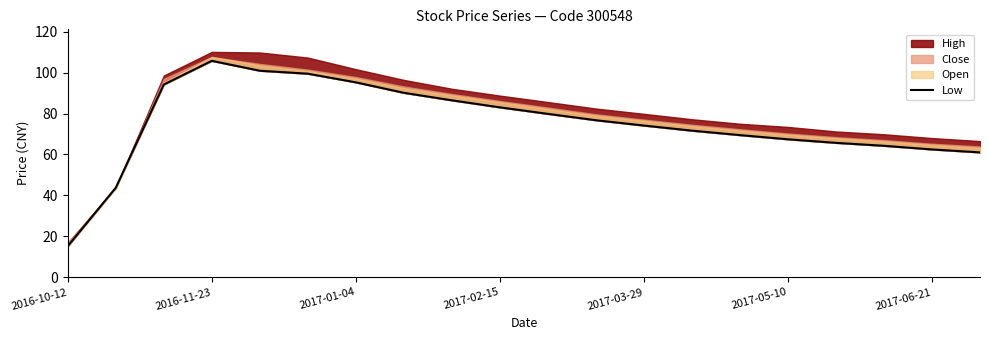

Where is the data nearest to the value 60?

19